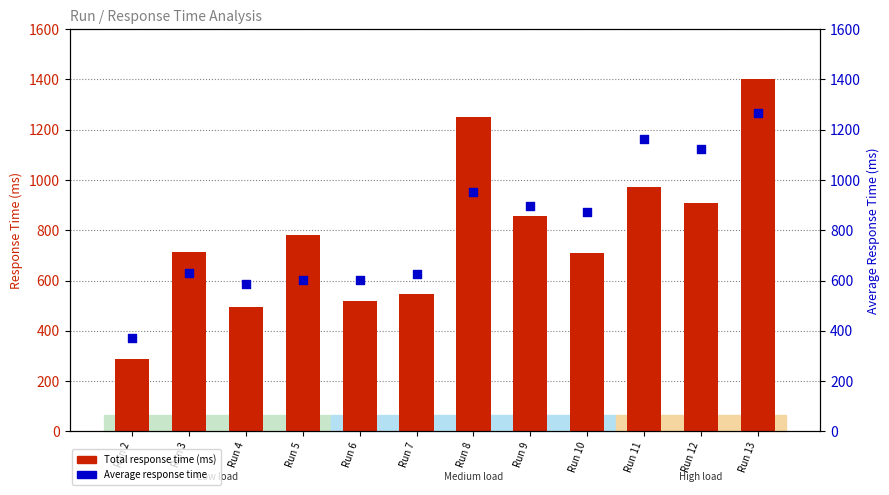

At how many categories does at least one series exceed 851?

6